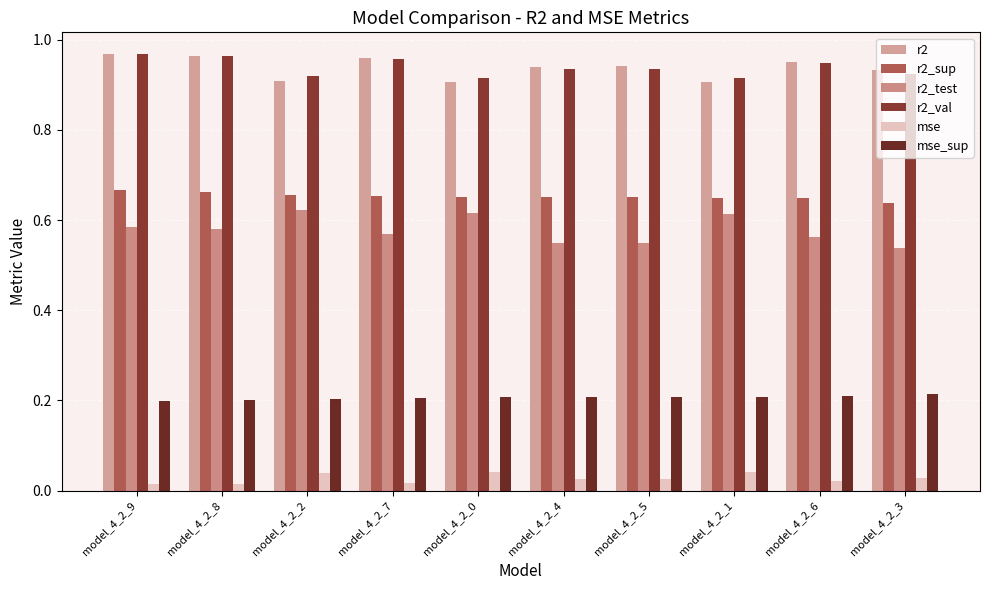

Are the bars grouped side by side (vs. stacked)?

Yes